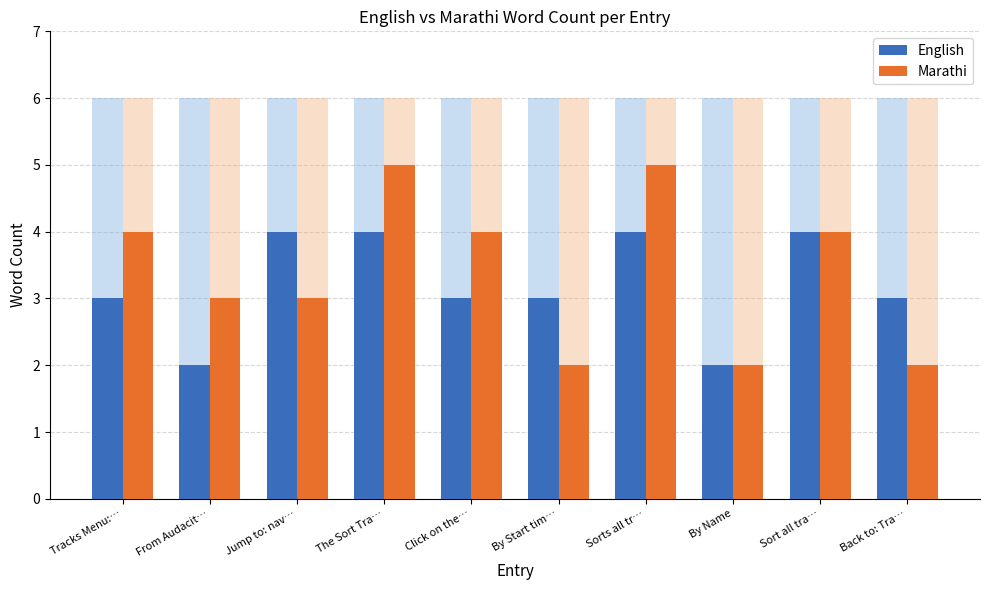

The Marathi series shows 1 at By Name. True or false?

False